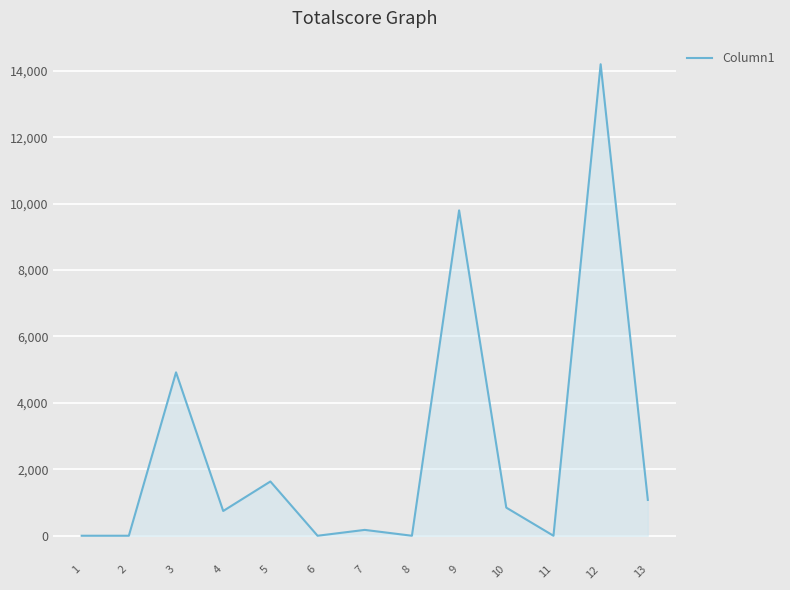

Does the chart have visible grid lines?

Yes